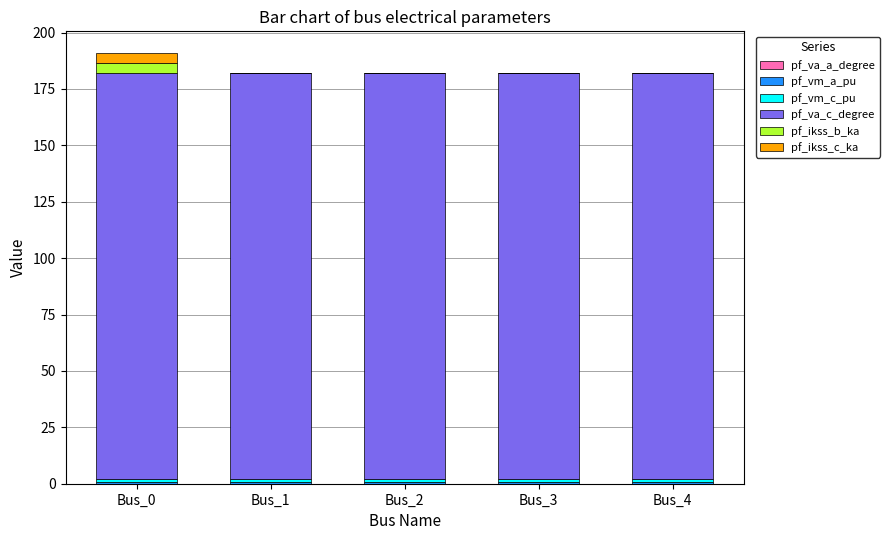

How many data points does each series have?

5